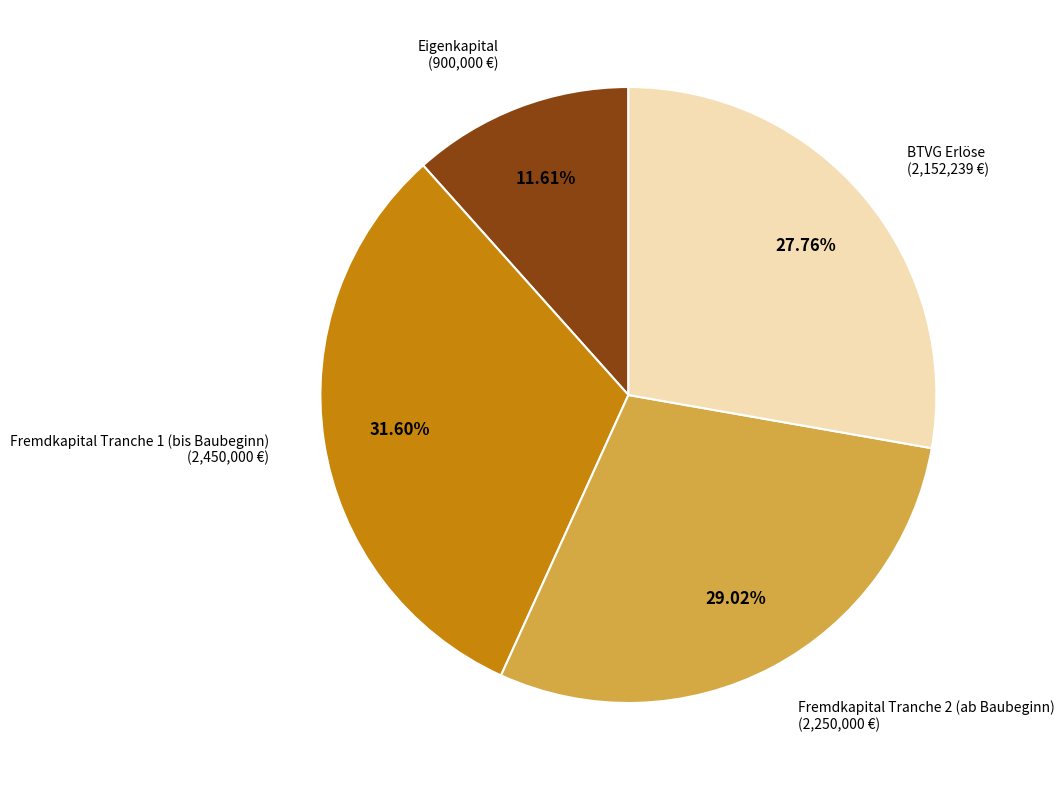

Does any single category account for the majority?

No